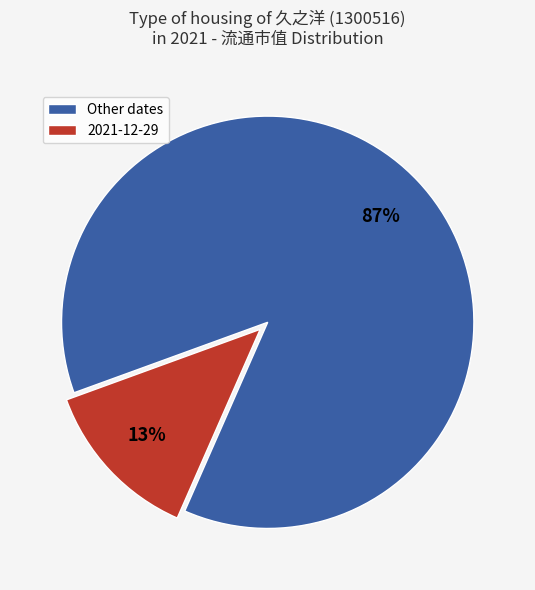

Is there any slice that represents more than half of the pie?

Yes